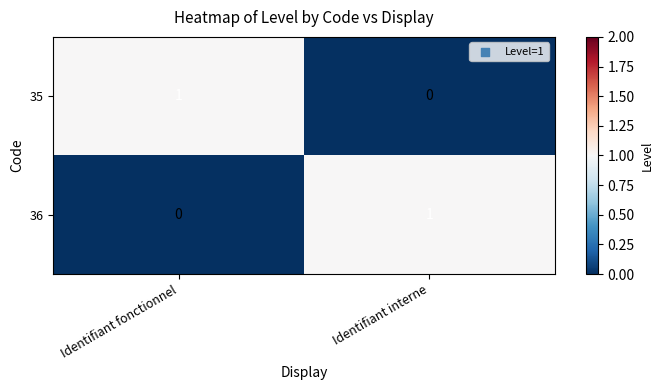

The 36 series shows 0 at Identifiant fonctionnel. True or false?

True